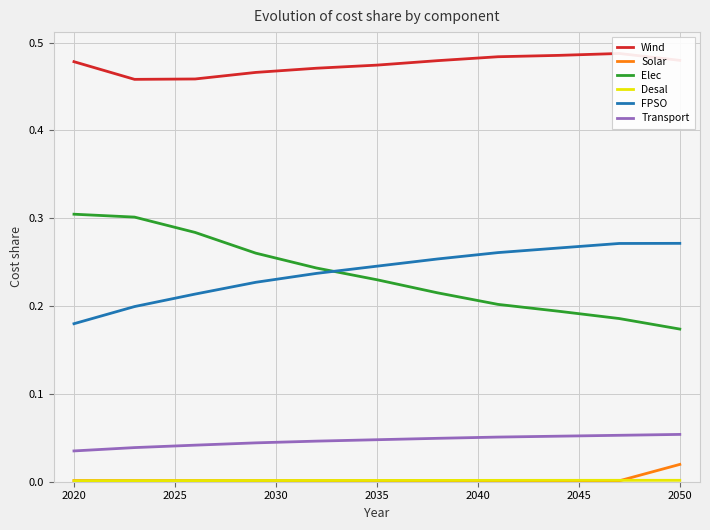

How many series are shown in this chart?

6